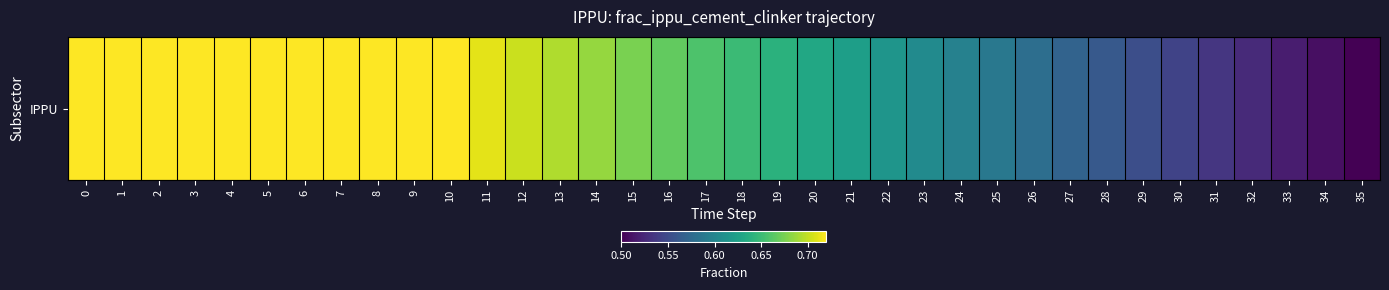

What is the difference between the second highest and minimum values?

0.2